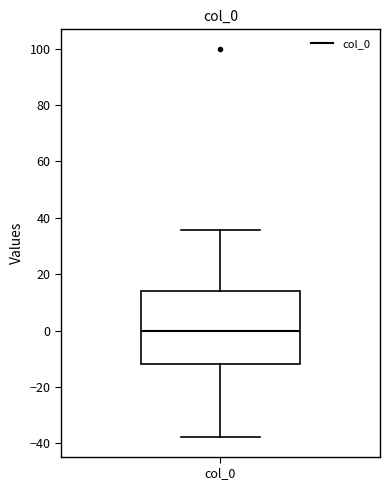

Where does the lower whisker of the box for col_0 end on the y-axis? The values are not printed on the chart, so give them approximately, as read against the axis.

-38